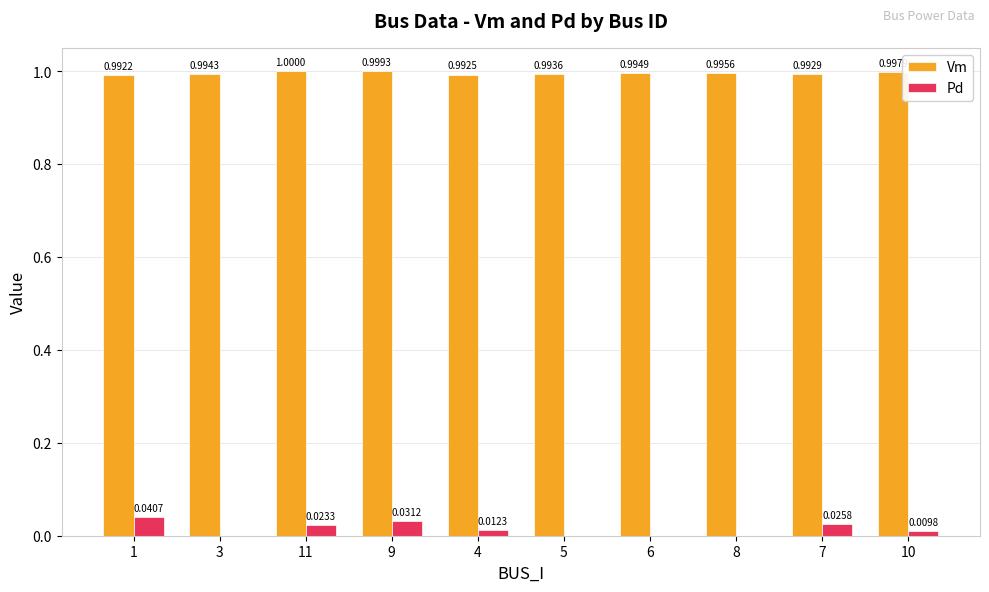

What is the maximum value shown in the chart?

1.0